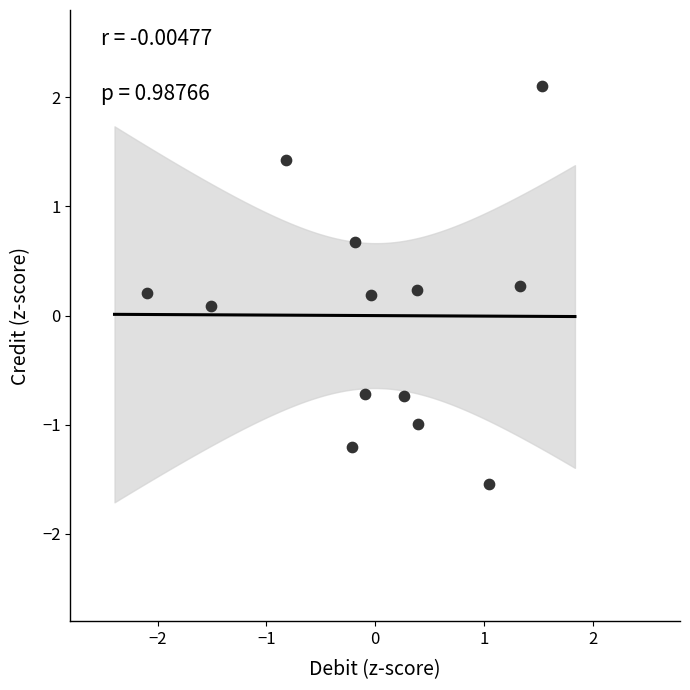

What is the range of Y values (max minus min)?

3.6